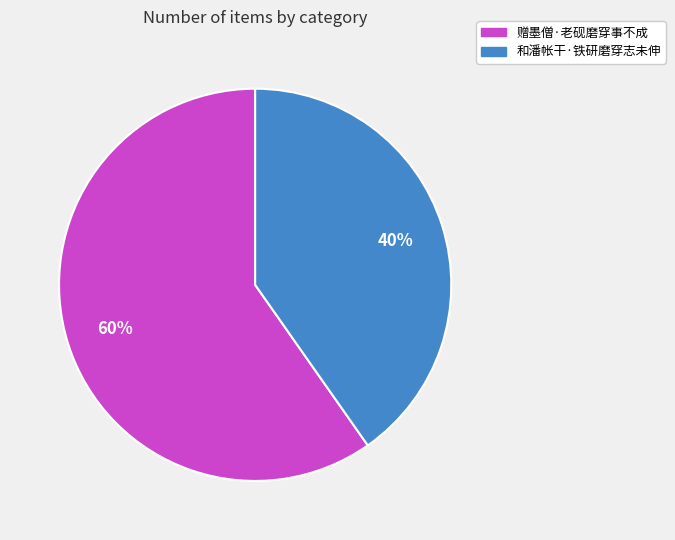

Is it true that 和潘帐干·铁研磨穿志未伸 is 40% of the pie?

True